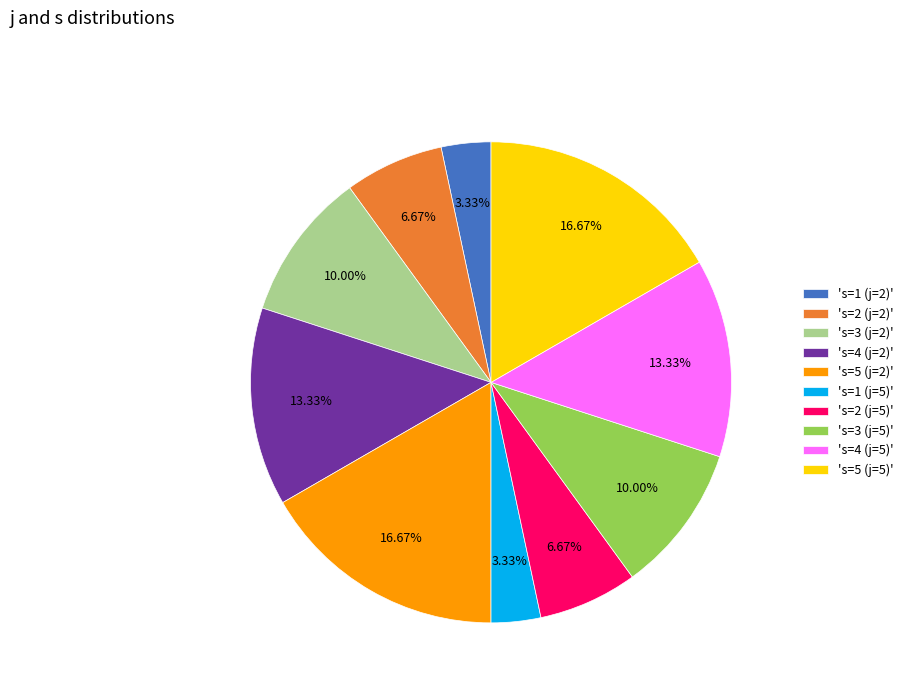

Combined, do 's=5 (j=5)' and 's=1 (j=2)' account for over 50%?

No